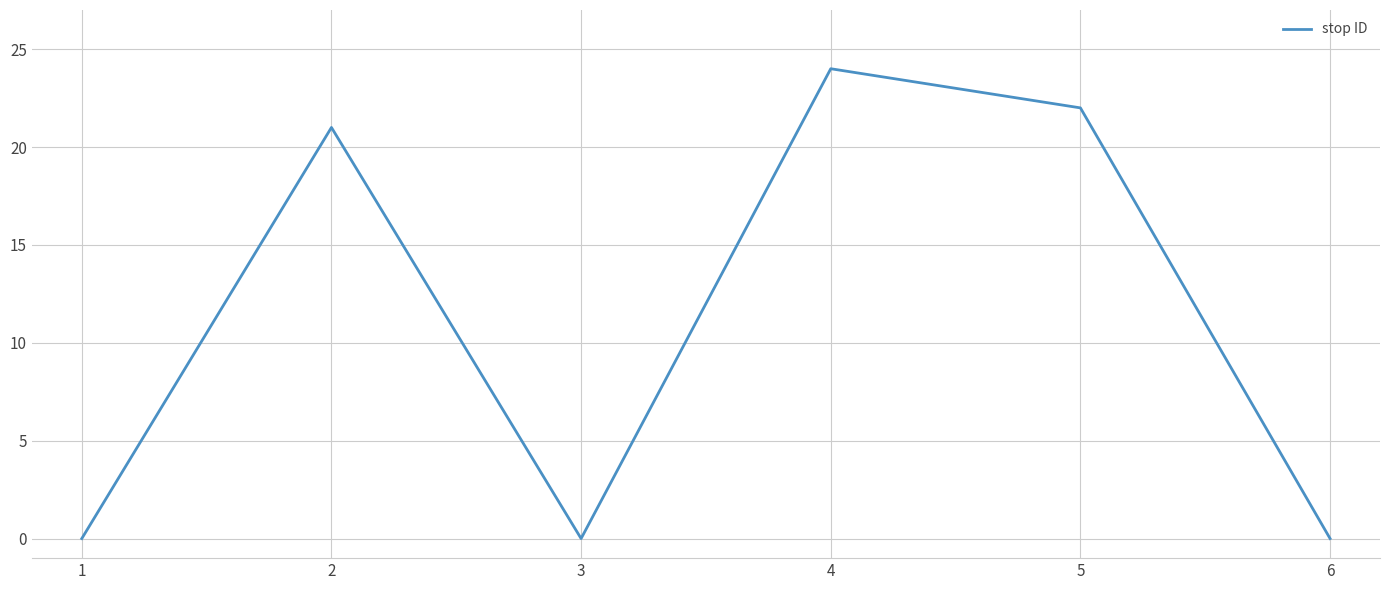

What is the difference between the second highest and minimum values?

22